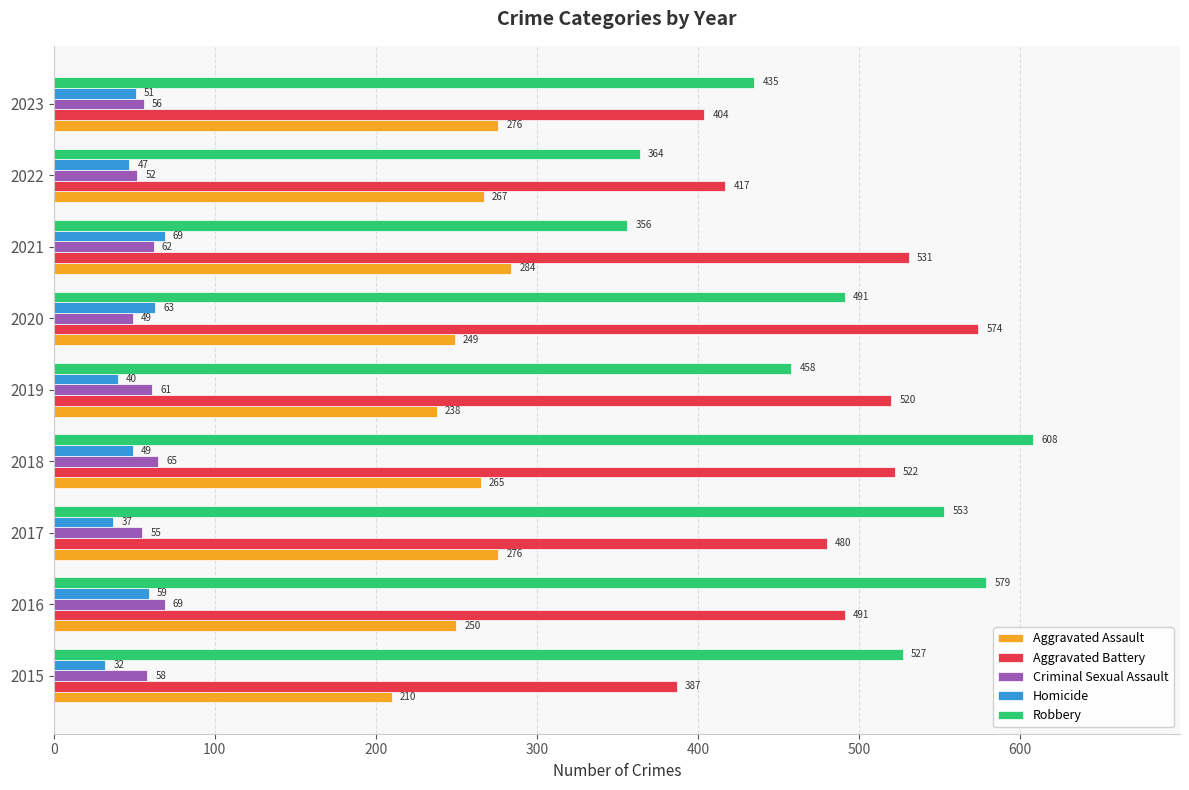

What are all the series names shown in the legend?

Aggravated Assault, Aggravated Battery, Criminal Sexual Assault, Homicide, Robbery